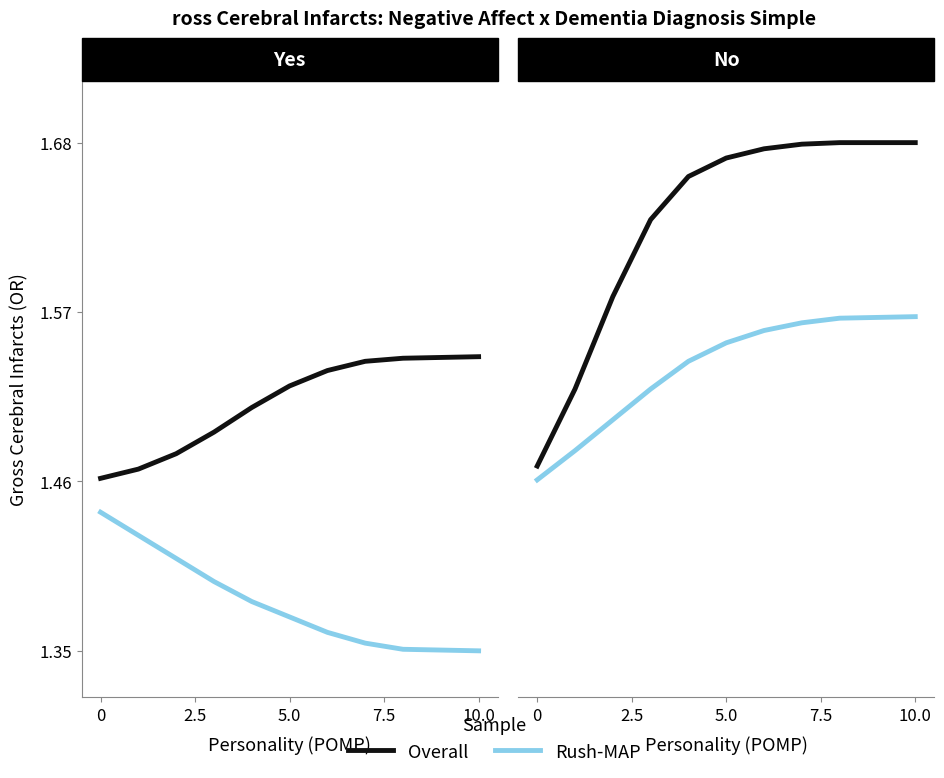

What is the highest value of the Rush-MAP series?

1.6